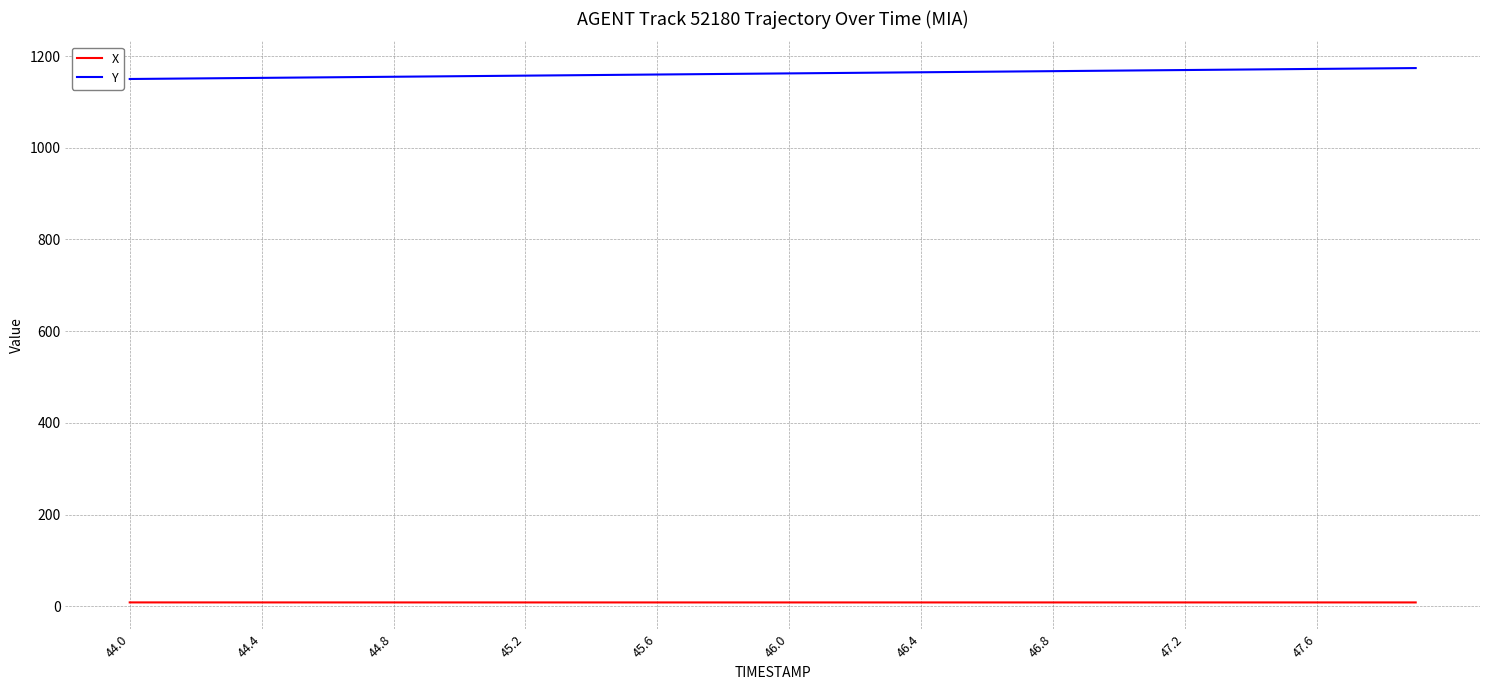

List the series in order of their peak value, highest first.

Y, X